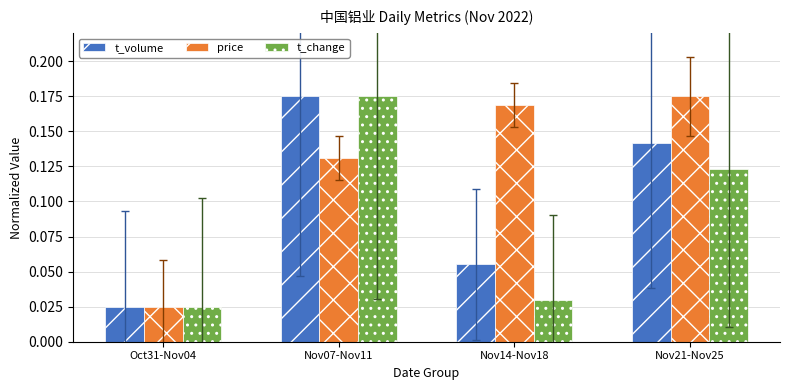

What is the total value across all series at Nov07-Nov11?

0.5